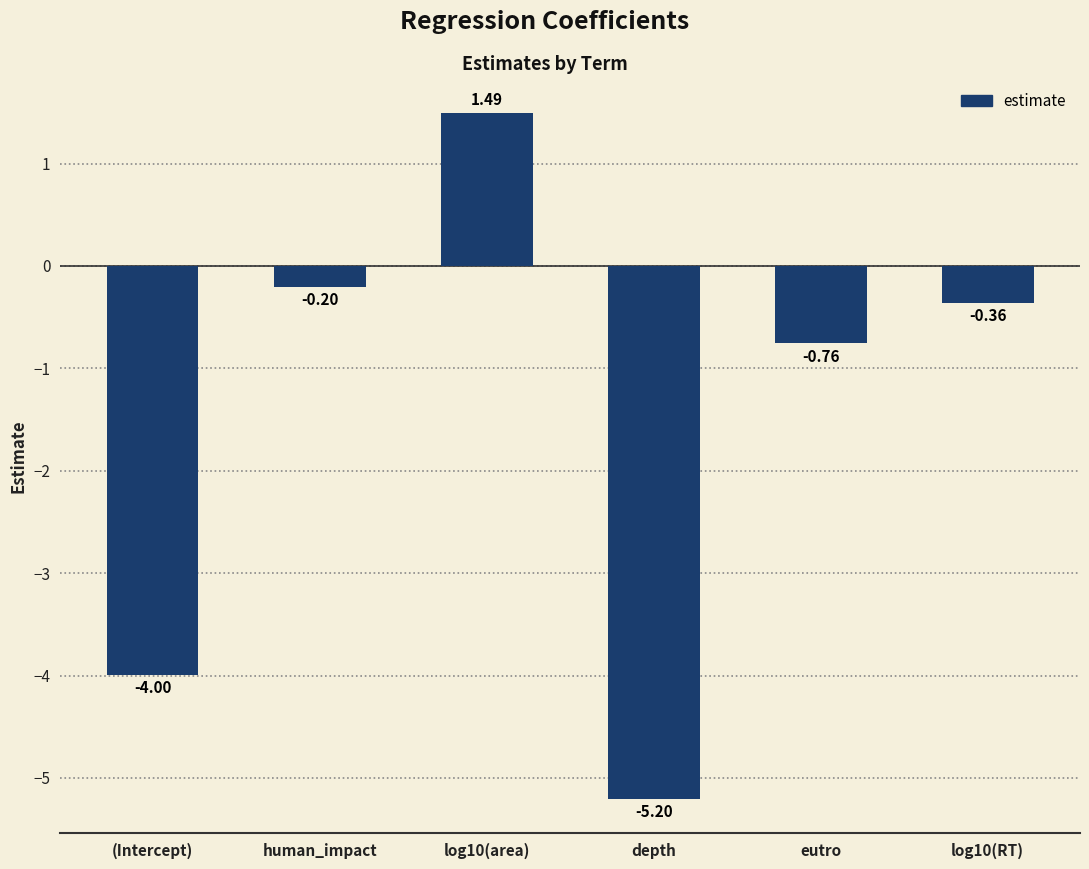

What is the difference between the values at eutro and human_impact?

0.6